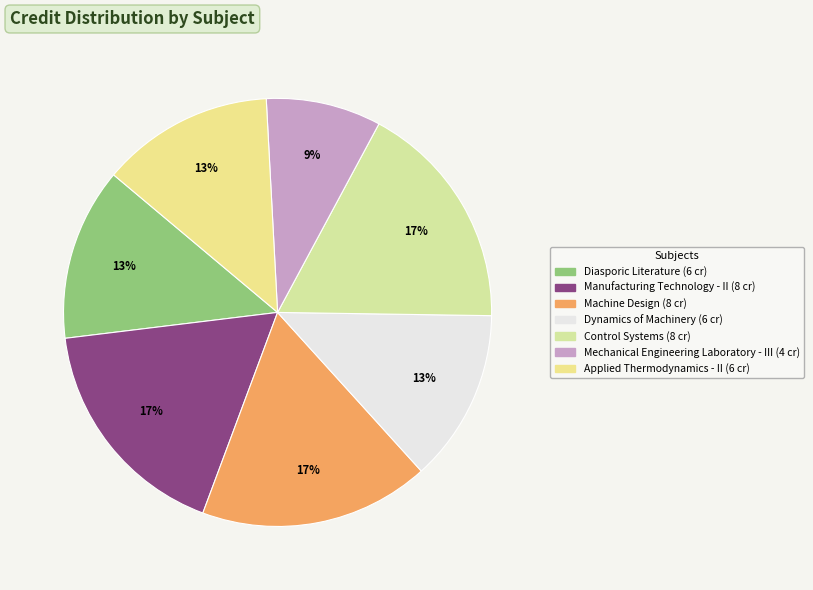

How many slices are in this pie chart?

7